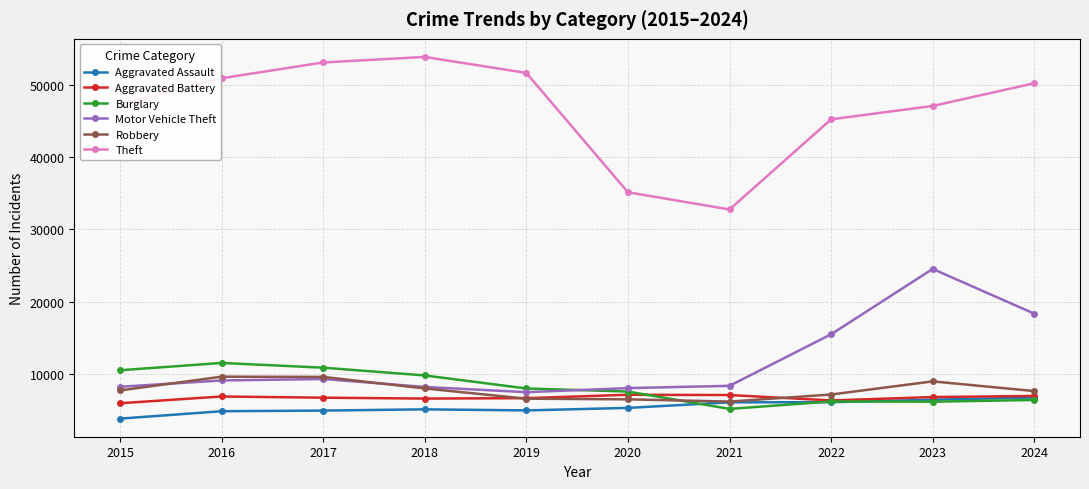

In Aggravated Assault, how many points are lower than both neighbors (excluding endpoints)?

1